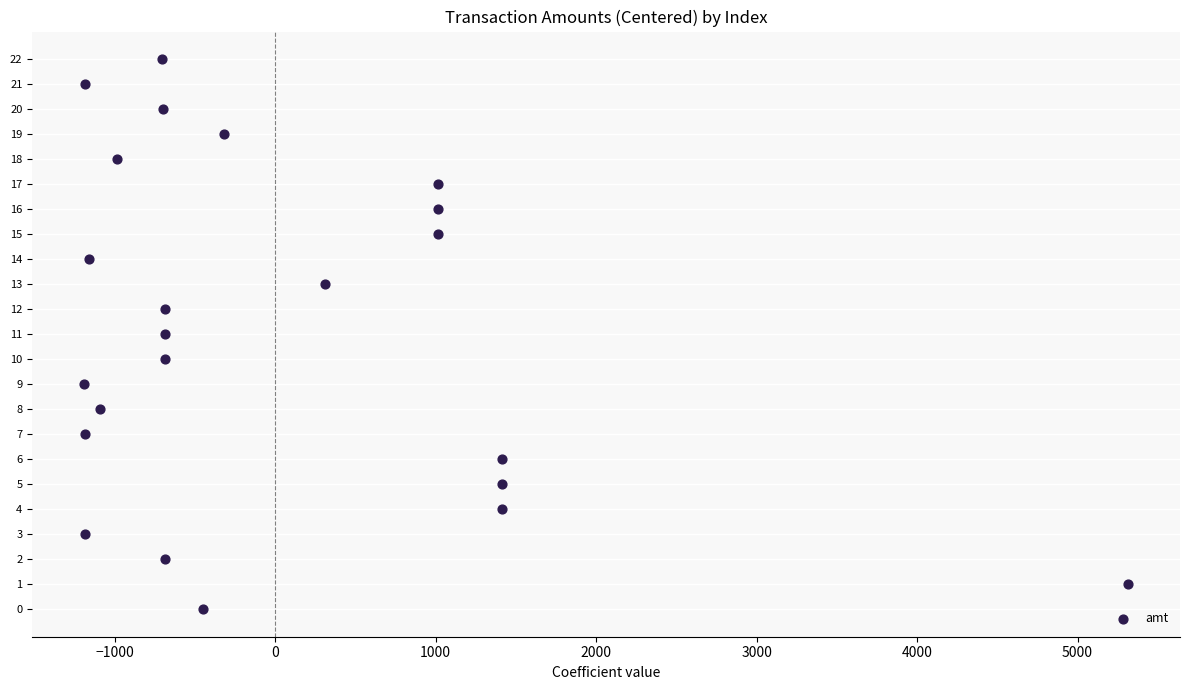

What is the range of Y values (max minus min)?

22